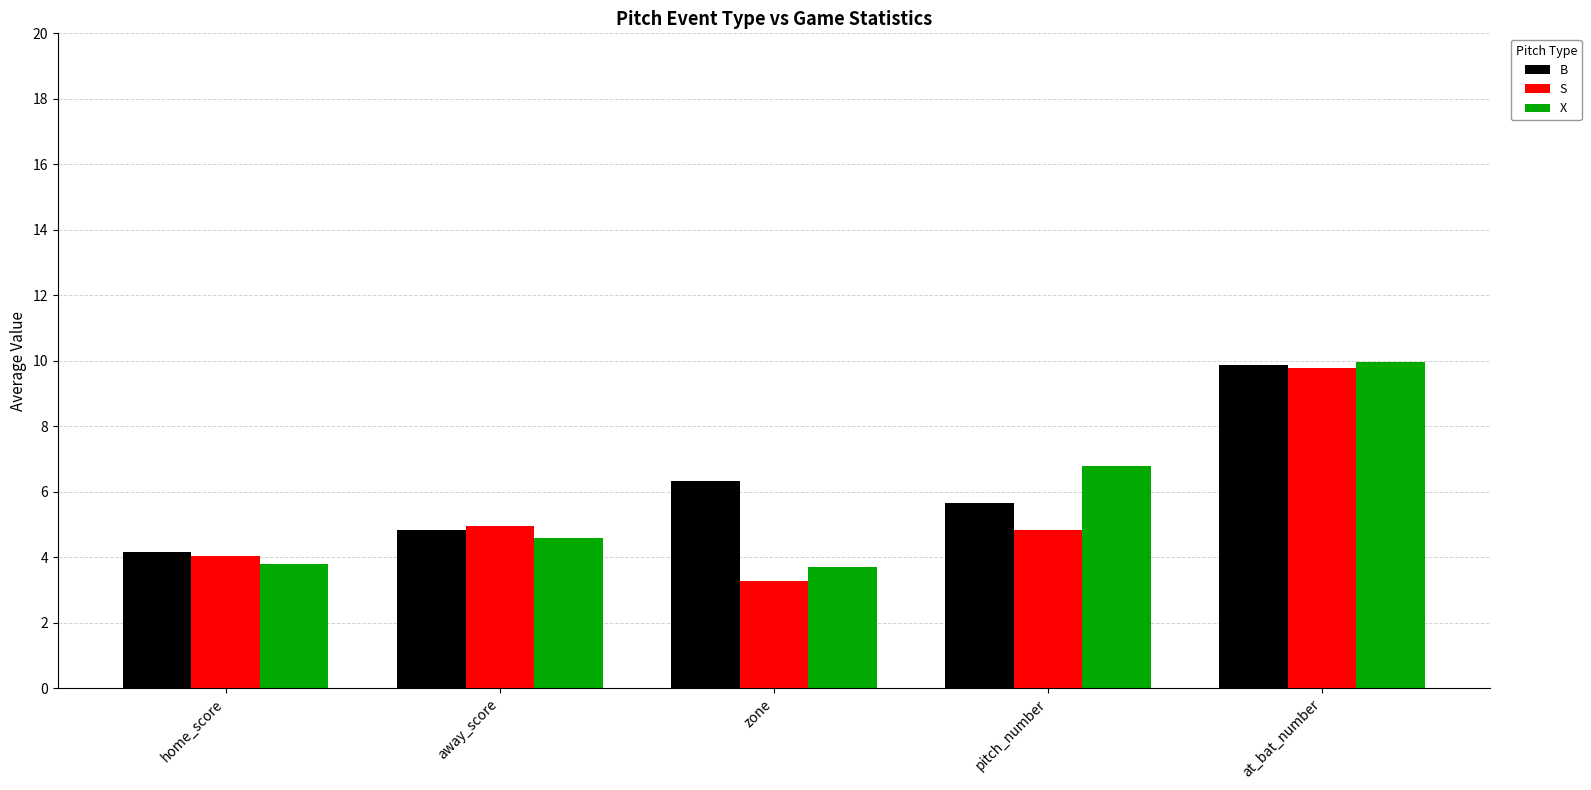

What is the value of the S bar at the 4th from the left?

4.8